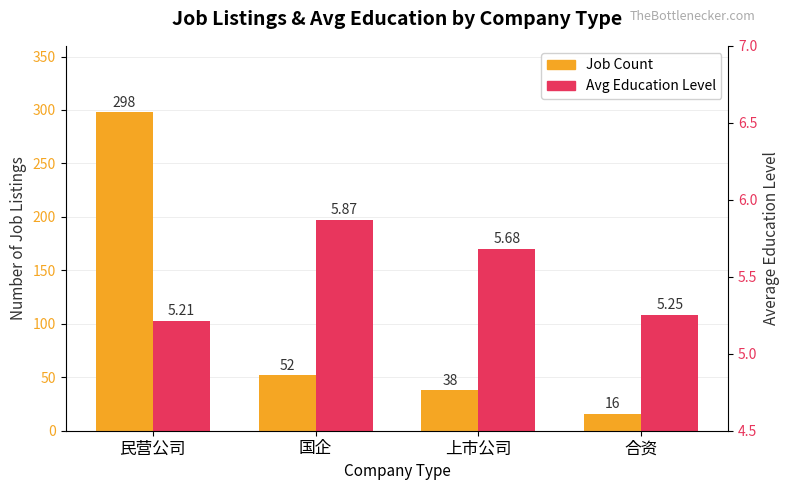

What is the difference between the second highest and minimum values in the Avg Education Level series?

0.5